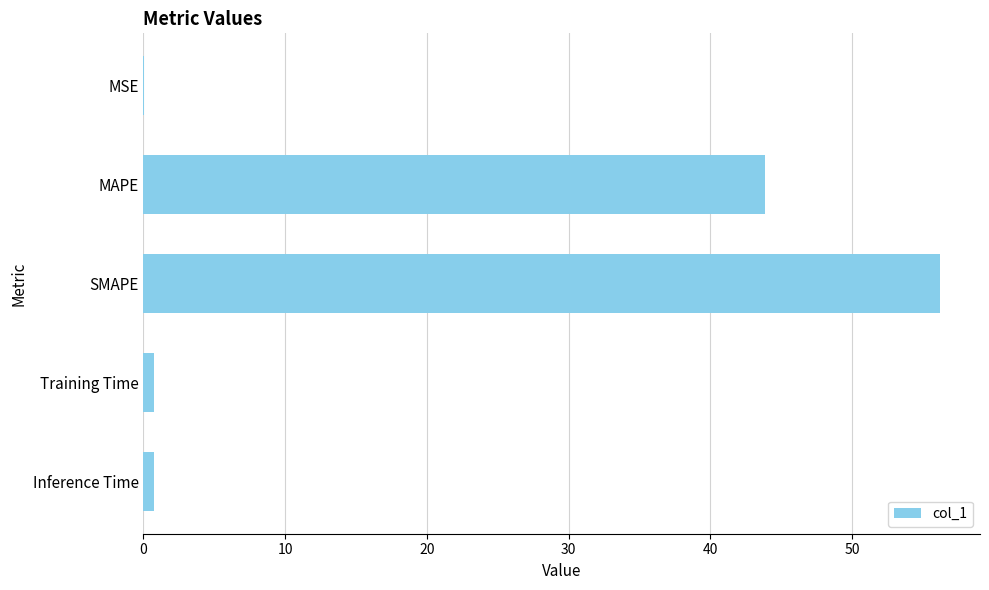

Count the number of data series in this chart.

1